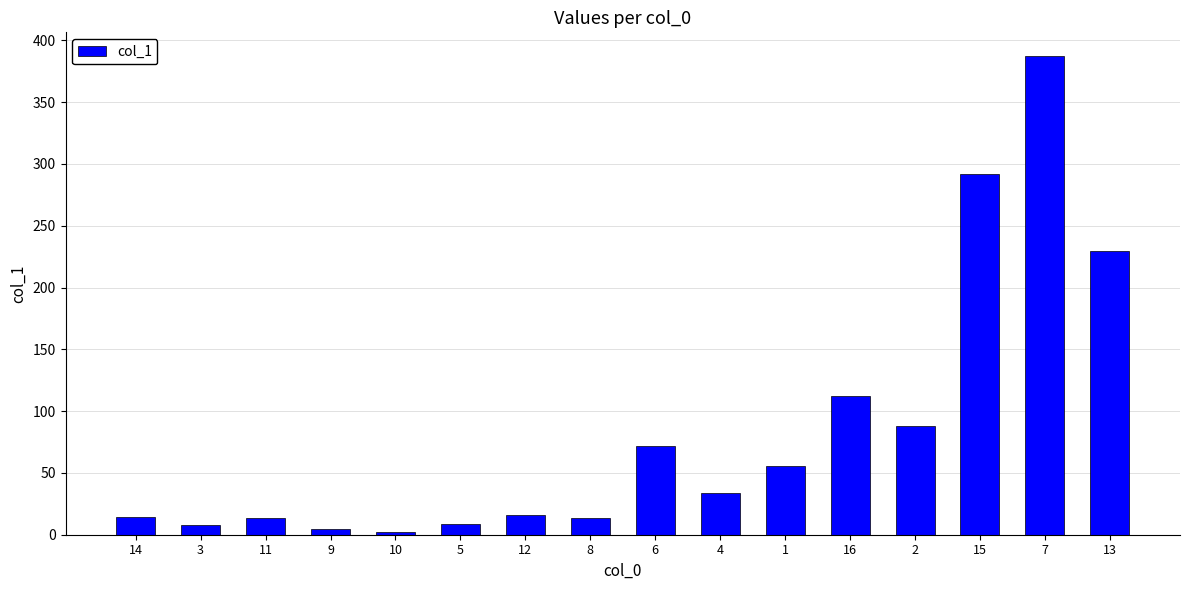

At which label does the data first exceed 33?

6